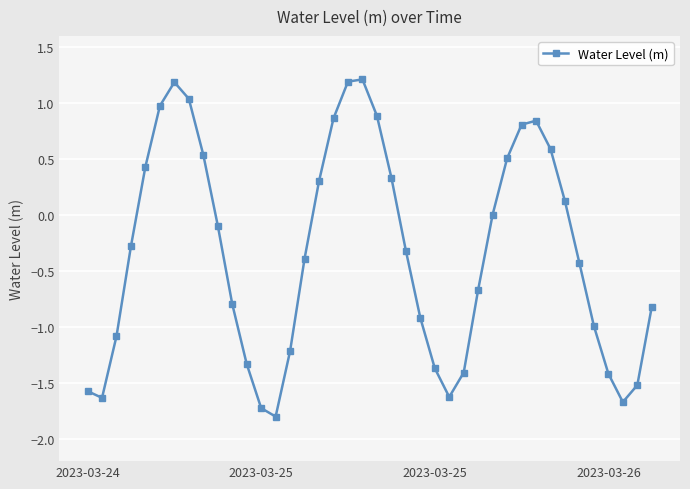

What is the difference between the second highest and second lowest values?

2.9